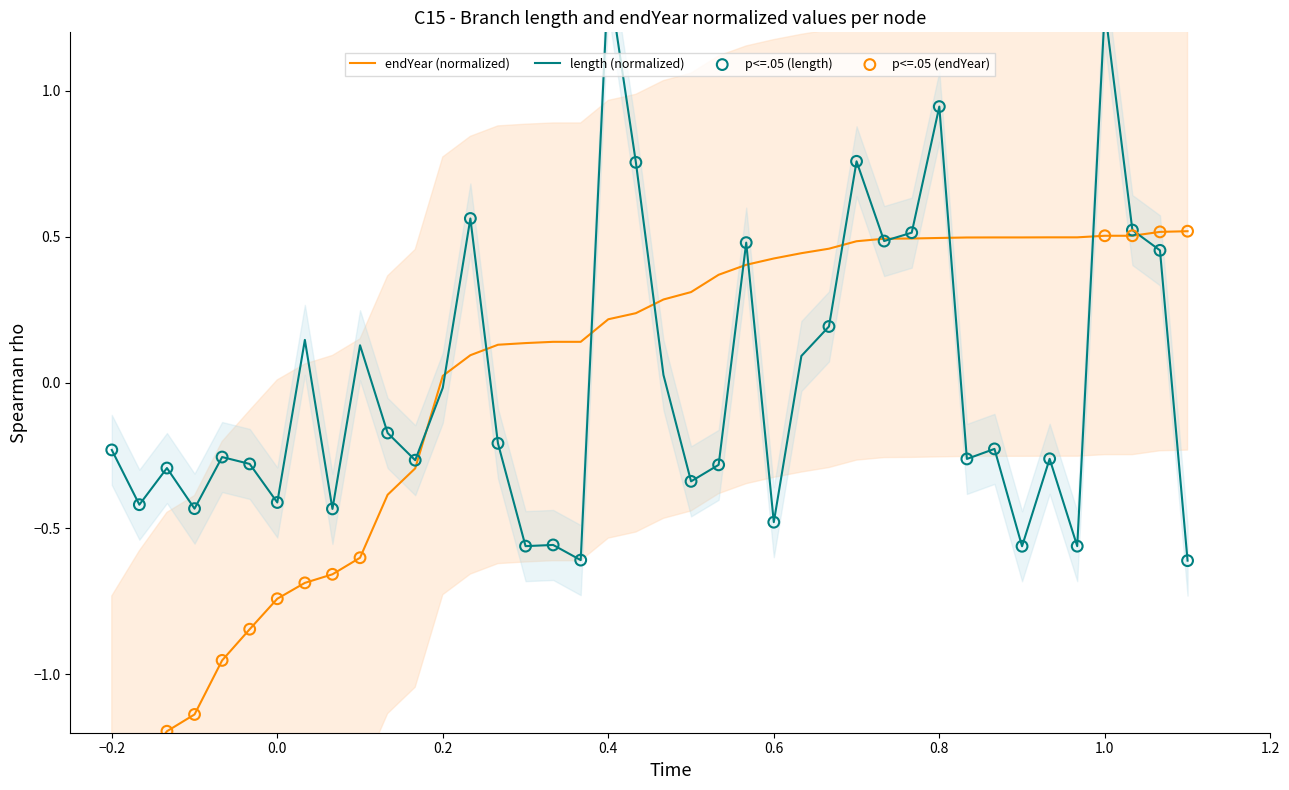

Is the value of endYear at 52 greater than the value of length at 61?

Yes